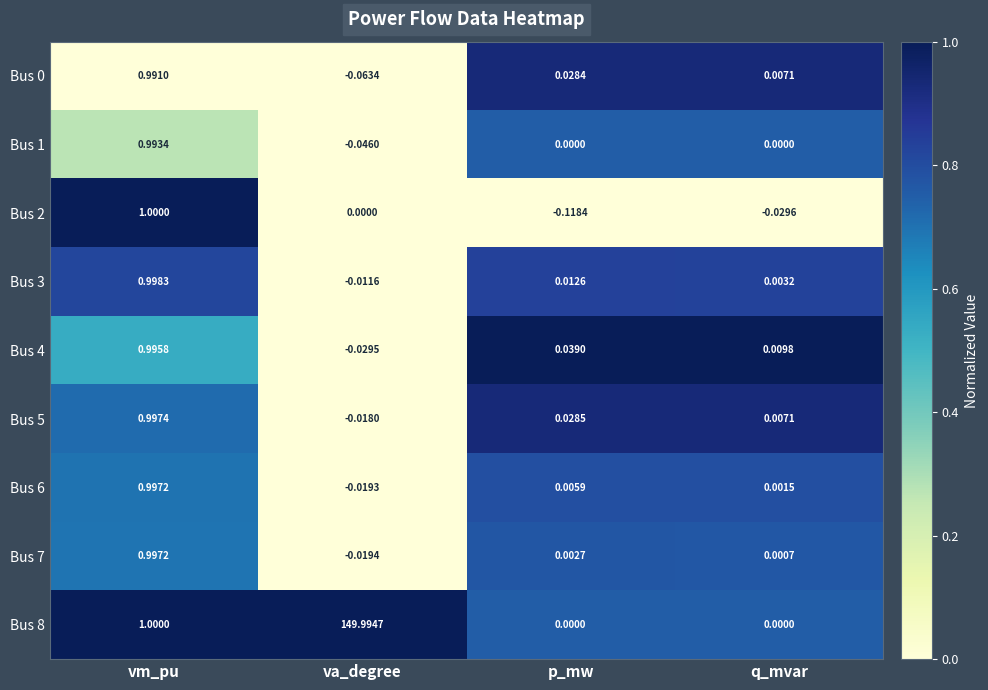

How many series are shown in this chart?

9